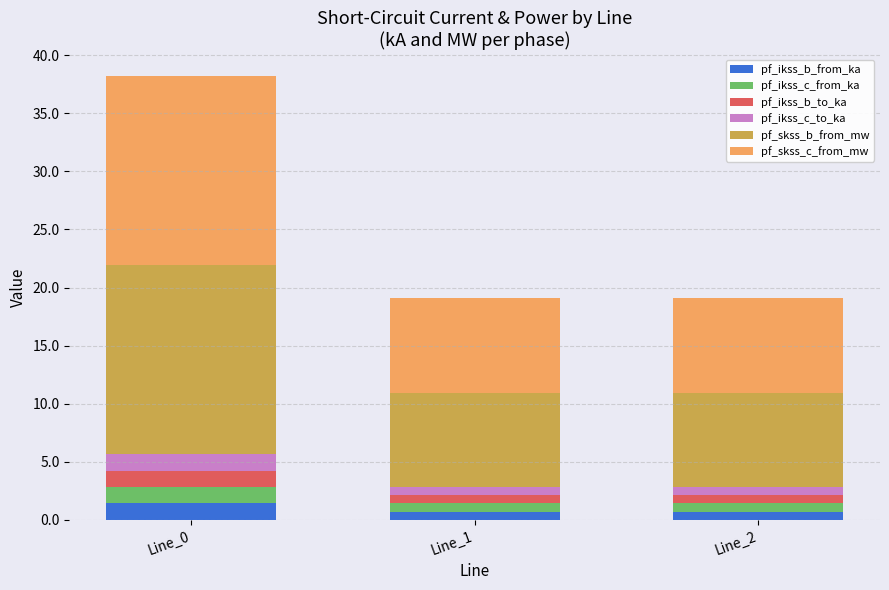

How many data points does each series have?

3